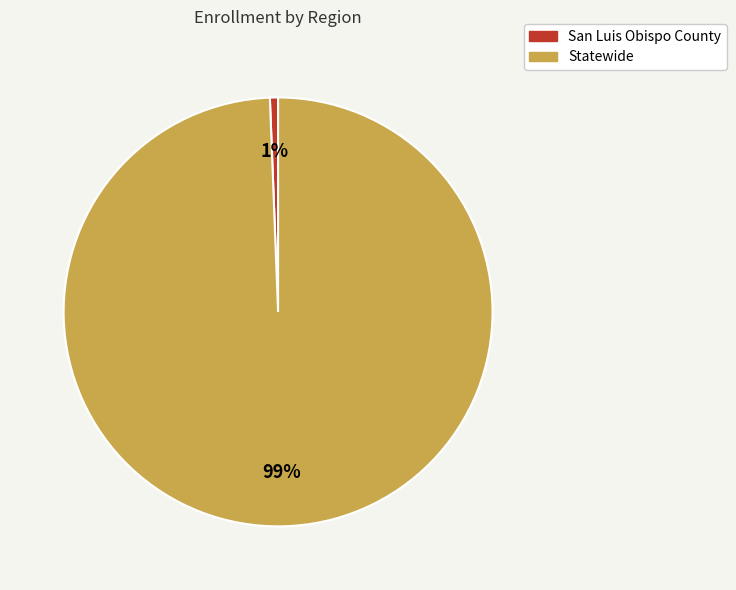

Between Statewide and San Luis Obispo County, which is larger?

Statewide